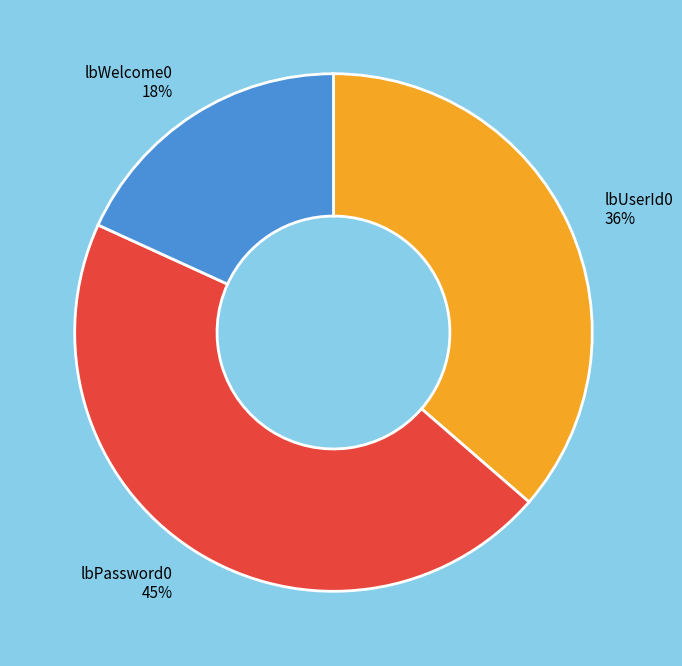

The lbWelcome0 slice represents 30% of the pie. True or false?

False